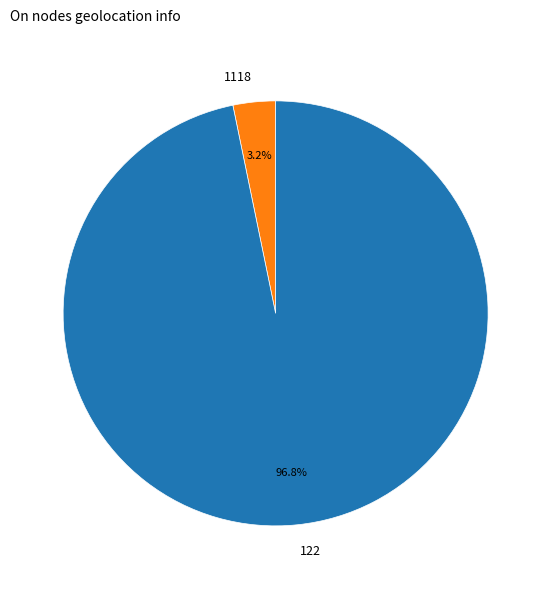

What percentage is NOT represented by 1118?

96.8%